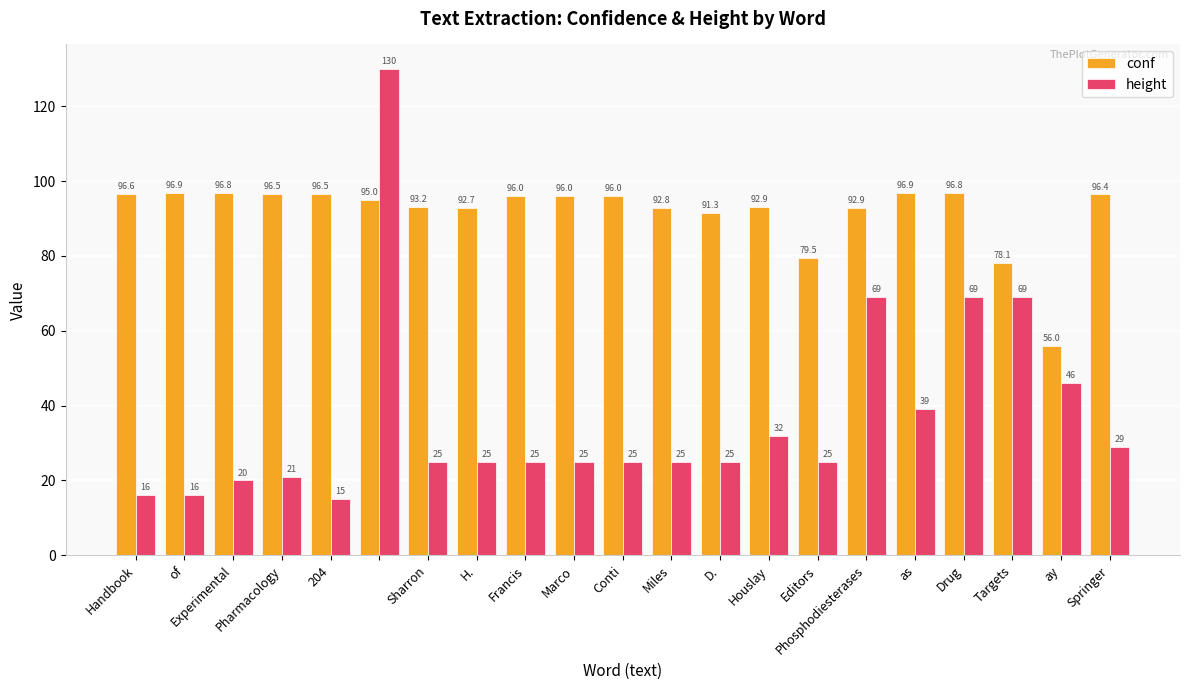

Which series has the largest range (max minus min)?

height